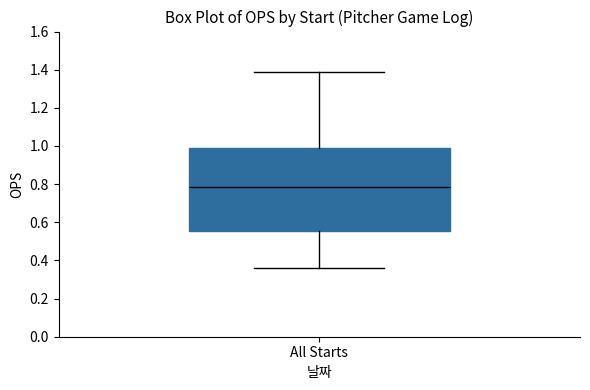

Read this box plot against the y-axis: the position of the median line, the range covered by the box, and the ends of both whiskers. The values are not printed on the chart, so give them approximately, as read against the axis.

median 0.78, box 0.56 to 0.98, whiskers 0.36 to 1.40